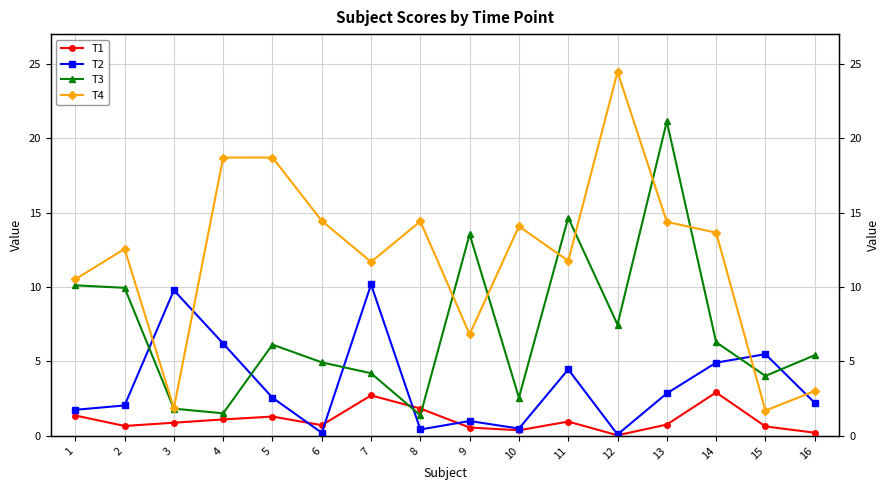

What are all the series names shown in the legend?

T1, T2, T3, T4